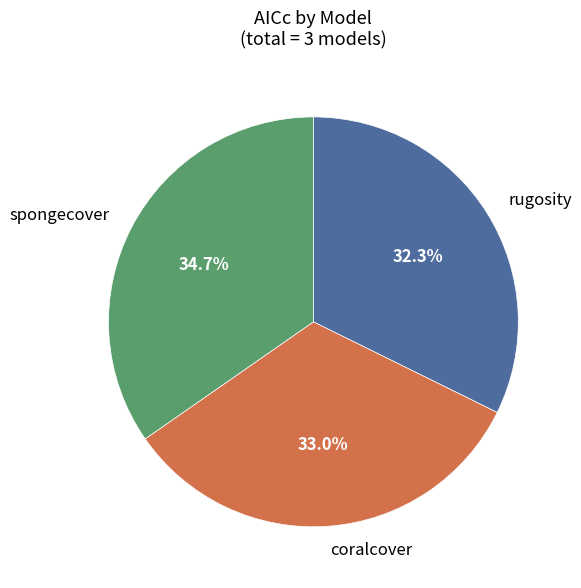

How many segments does this pie chart have?

3